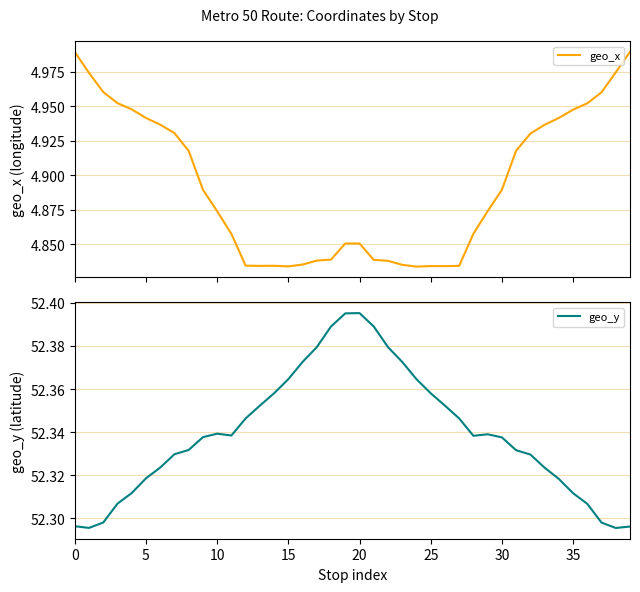

How many lines are shown in the chart?

2